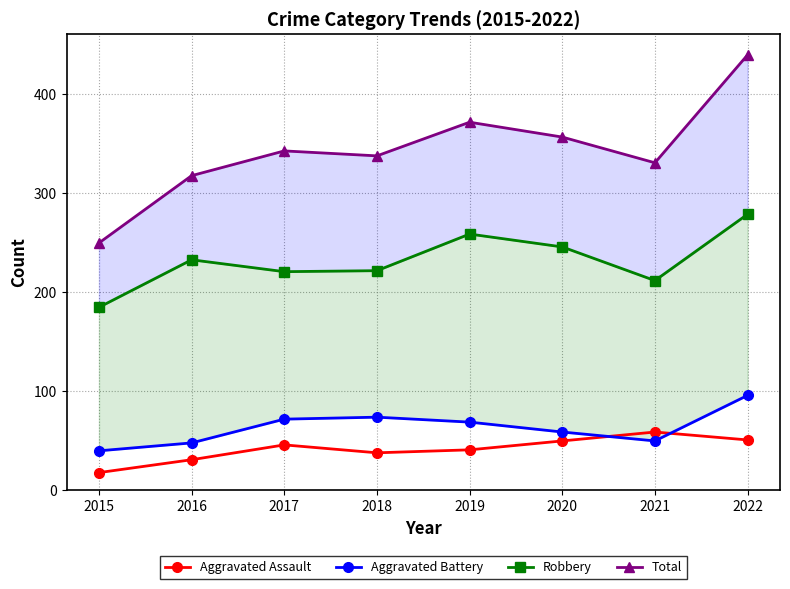

How many data points in Robbery are above 233?

3